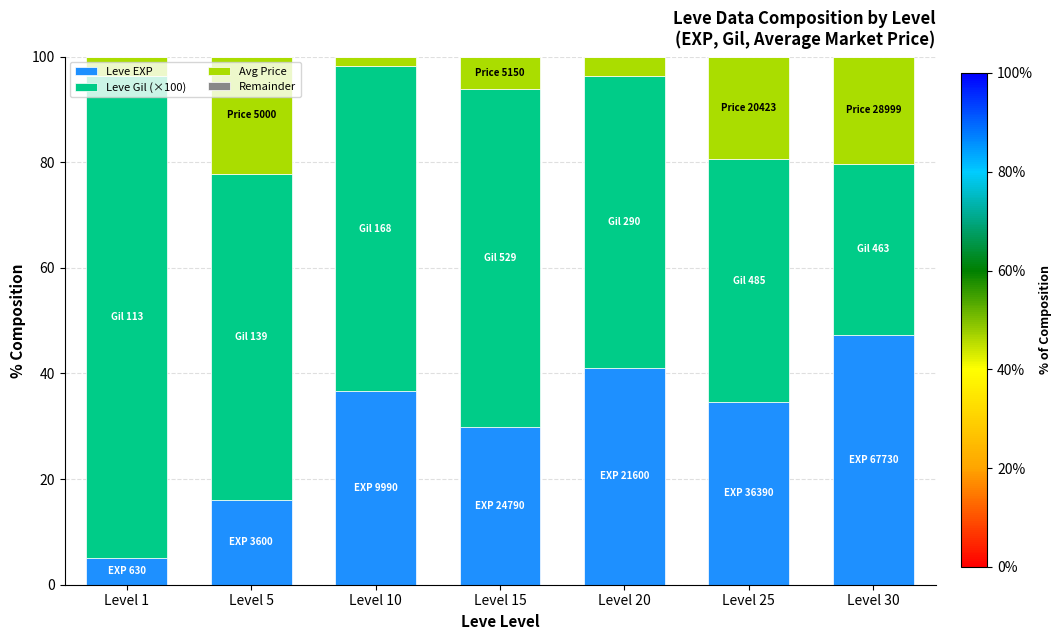

Which category has the highest value in the Leve EXP series?

Level 30